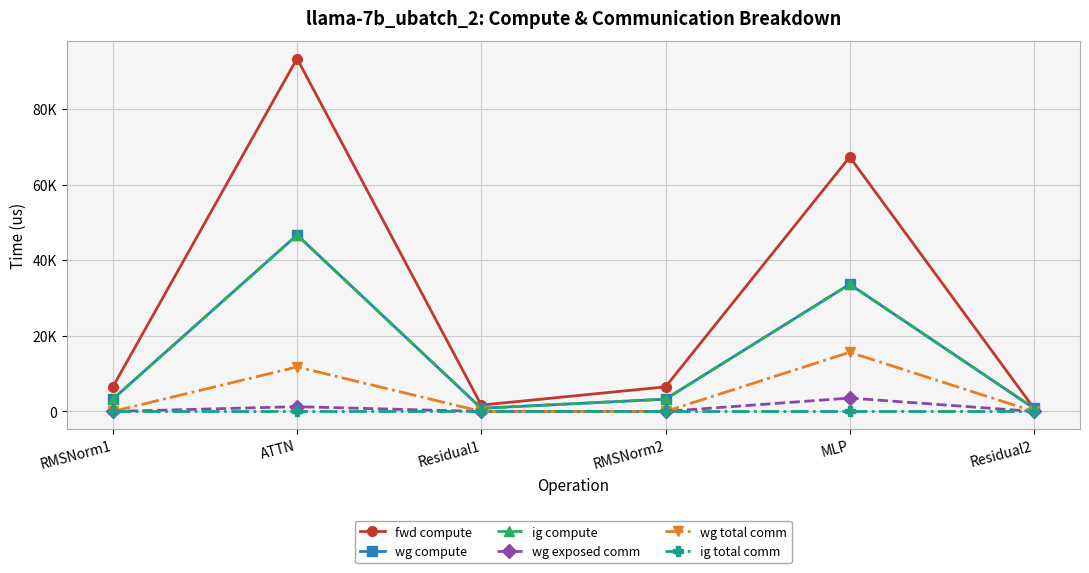

True or false: ig total comm and wg compute cross at least once.

False